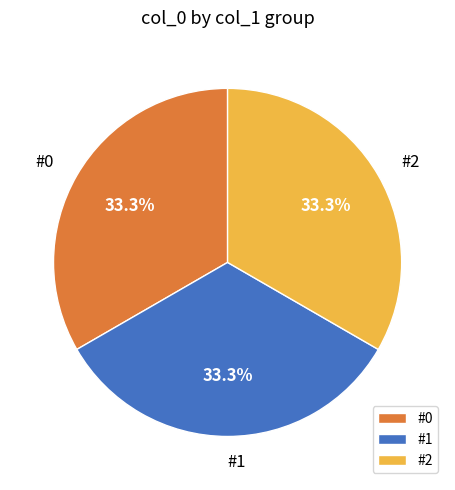

Do #0 and #1 together represent more than half of the pie?

Yes